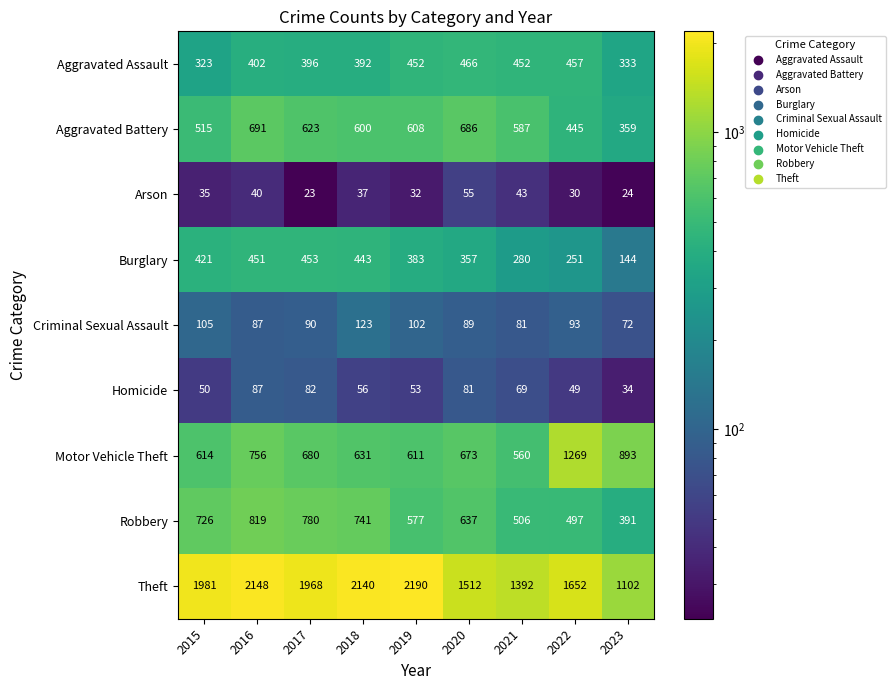

What is the lowest value of the Theft series?

1102